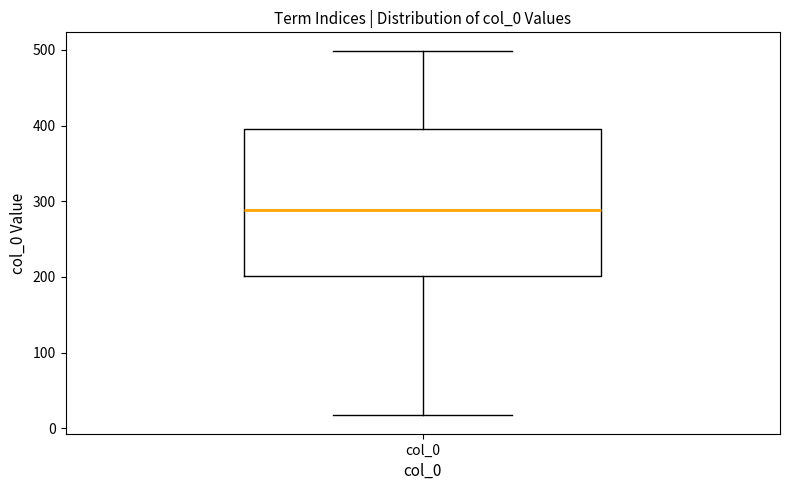

Transcribe this box plot: give where the median line is, the range the box spans, and where the two whiskers end, as read against the y-axis. The values are not printed on the chart, so give them approximately, as read against the axis.

median 290, box 200 to 400, whiskers 20 to 500